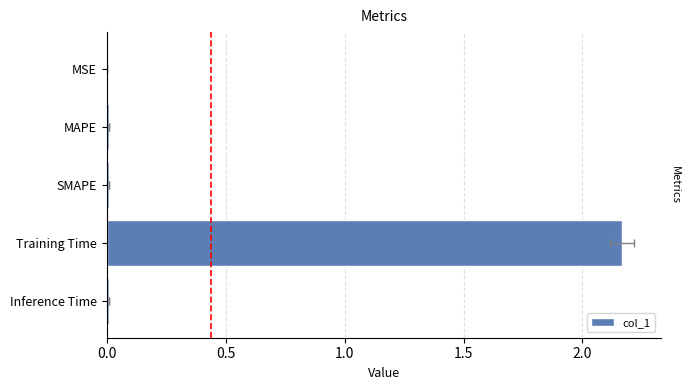

How many series are shown in this chart?

1